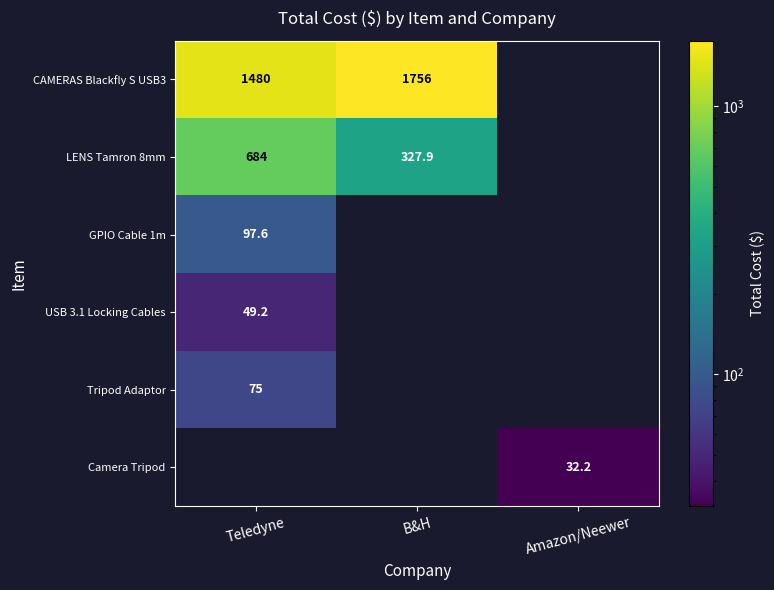

Is the value of GPIO Cable 1m at Teledyne greater than the value of CAMERAS Blackfly S USB3 at Teledyne?

No